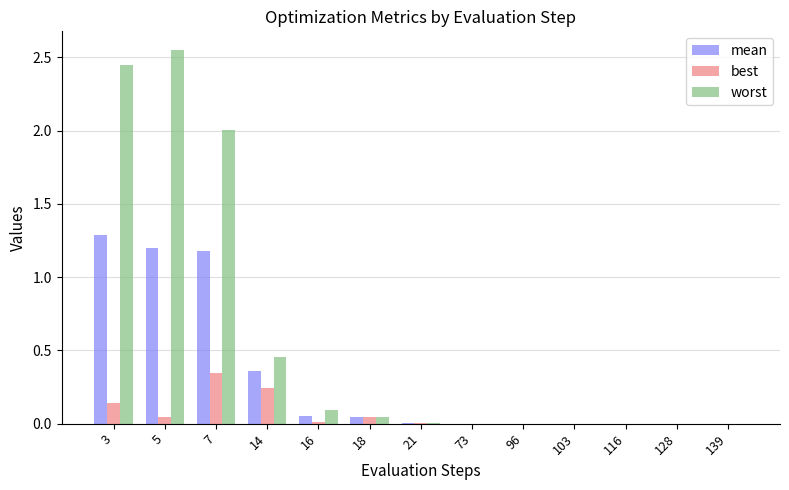

How many groups of bars are there?

13